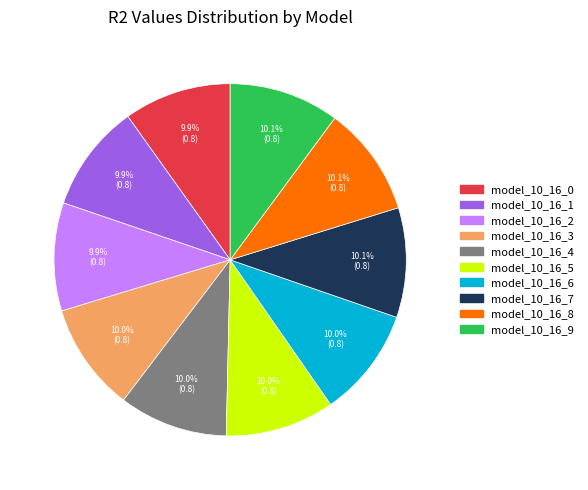

To the nearest percent, what percentage of the pie is model_10_16_2?

10%